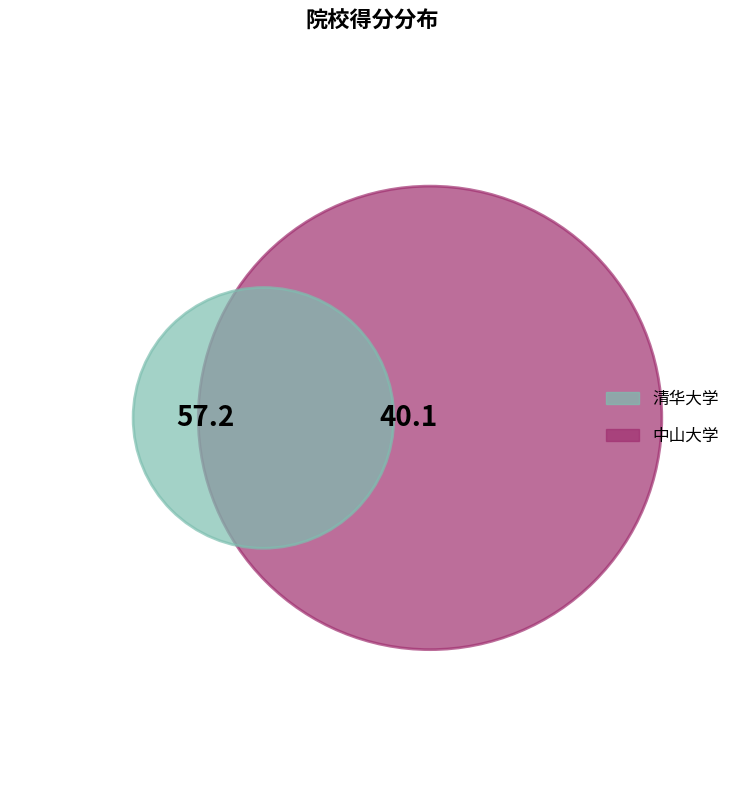

True or false: 中山大学 accounts for 26% of the total.

False